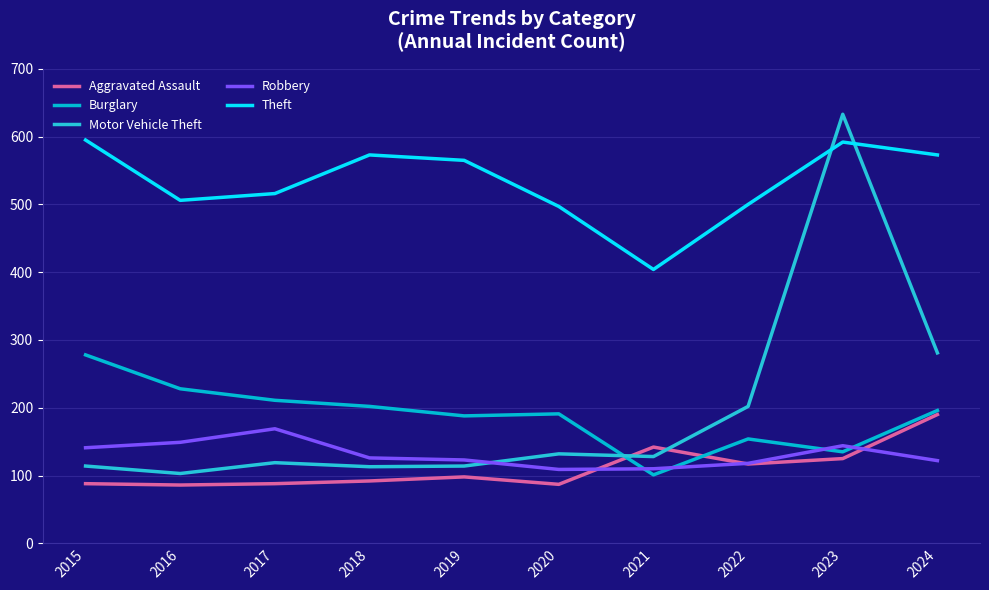

What is the sum of the Aggravated Assault values at 2019 and 2018?

190